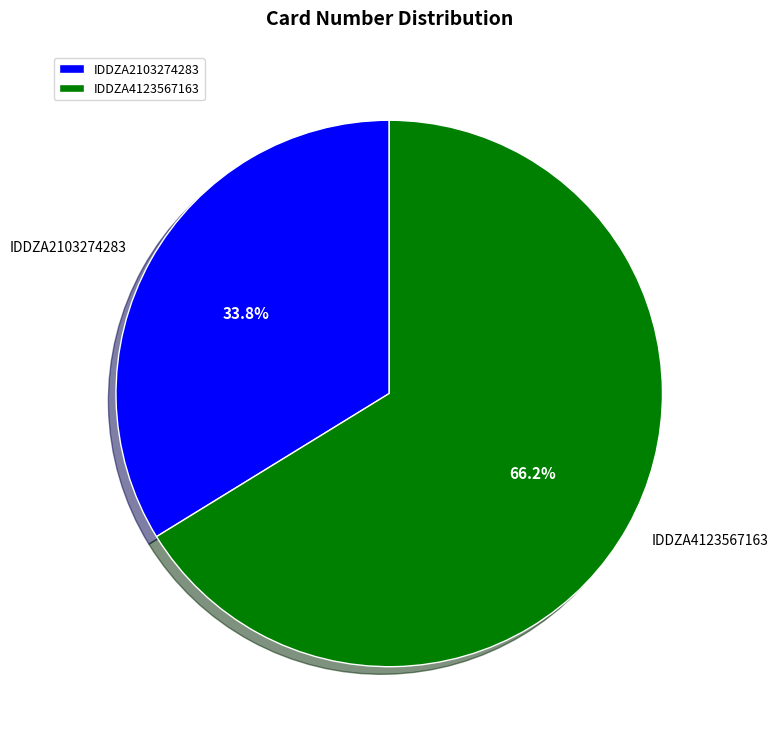

Which slice is the largest?

IDDZA4123567163